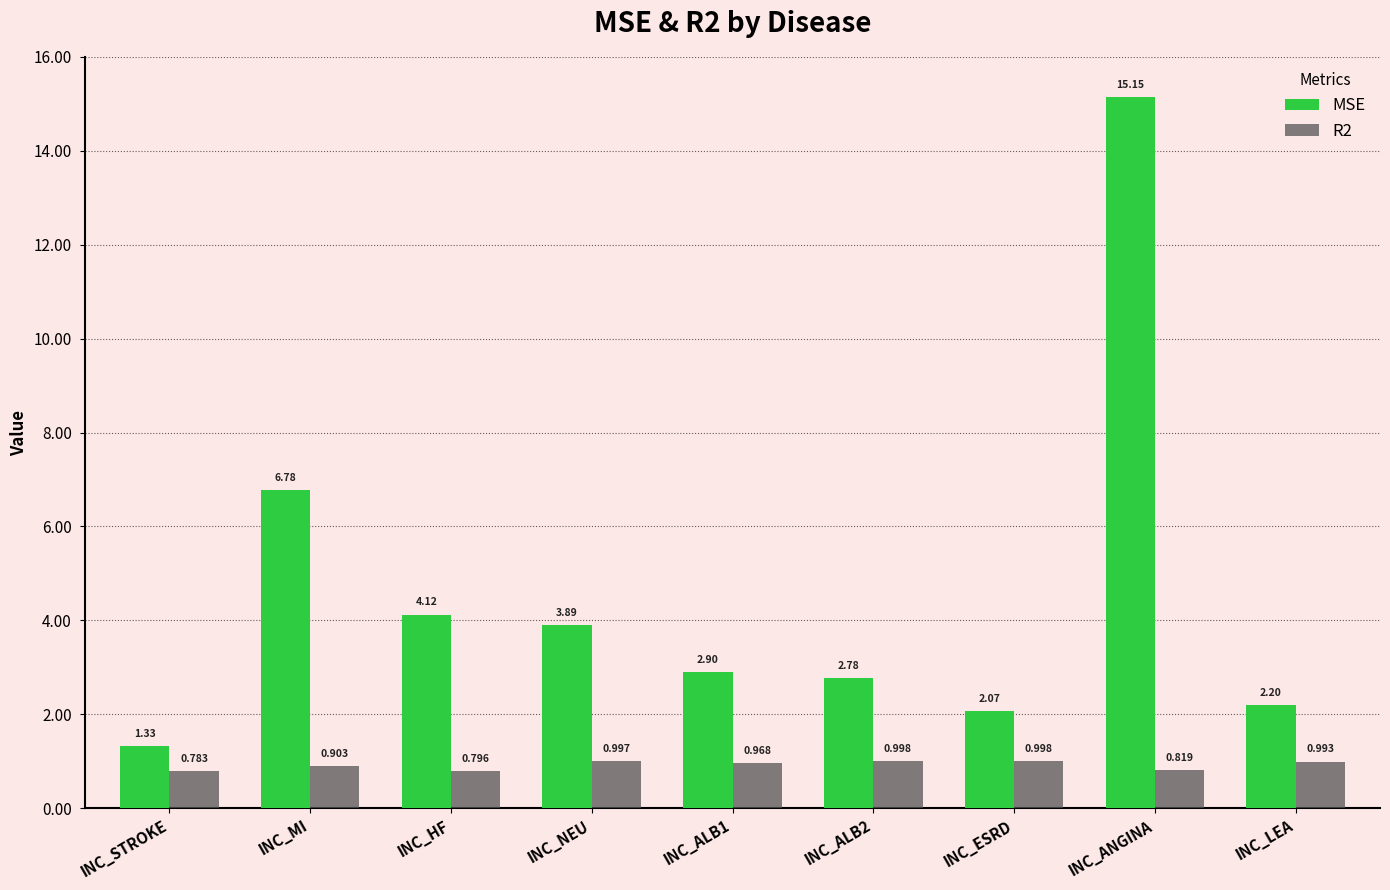

Does the chart contain any negative values?

No